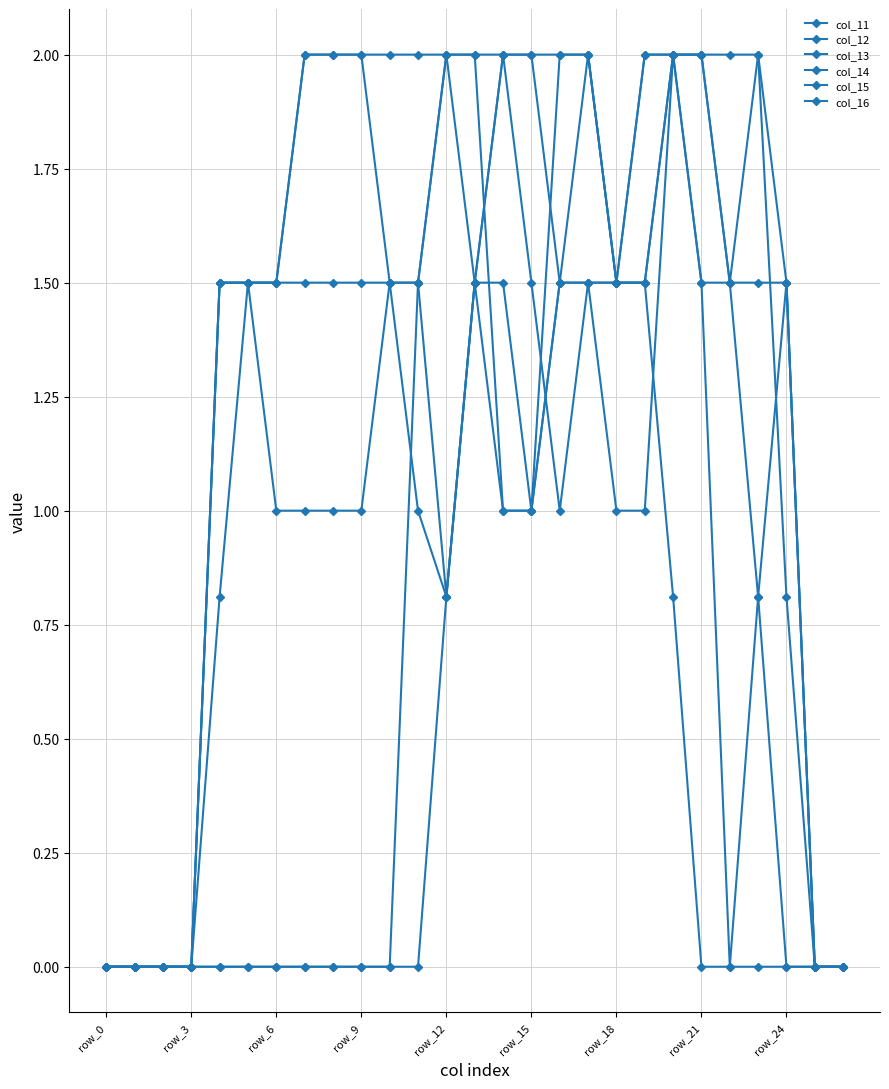

How many categories are shown in the chart?

27